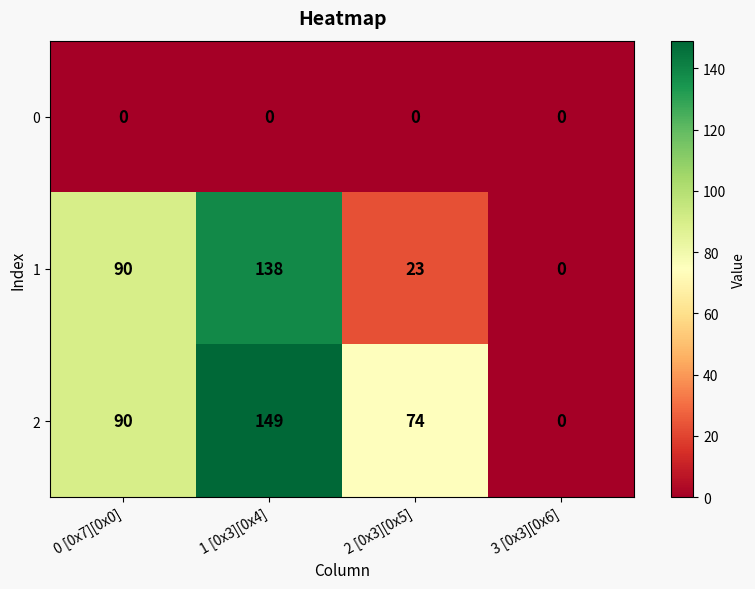

Read the 2 value at 2 [0x3][0x5], to the nearest 50.

50